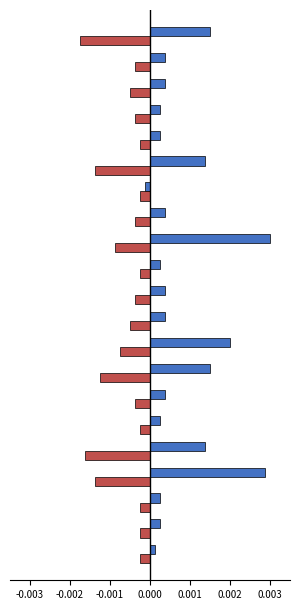

How many distinct data groups are displayed?

2